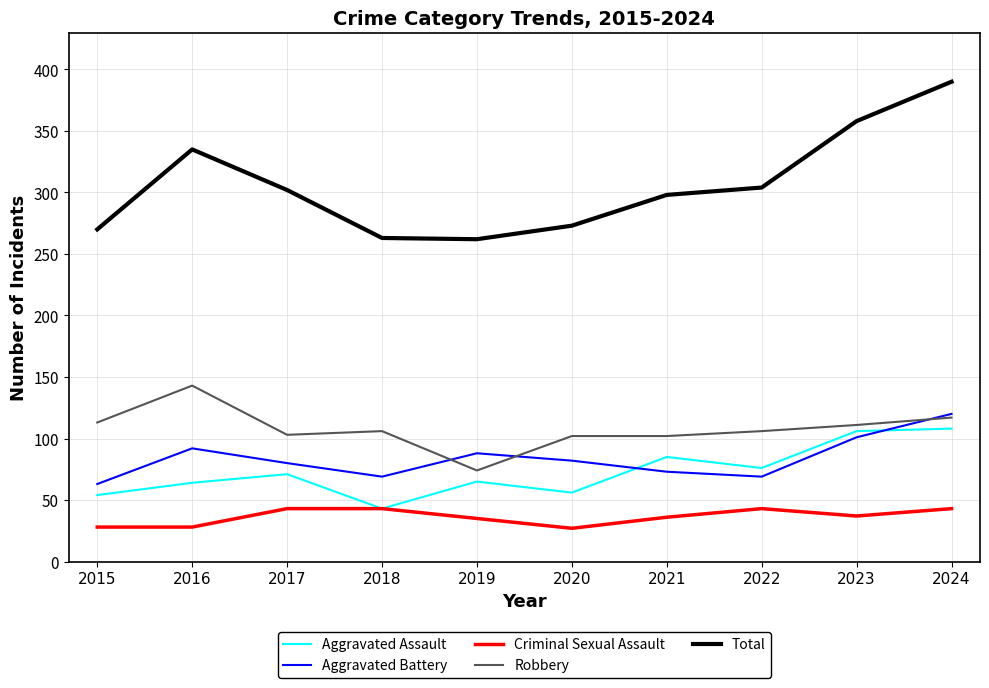

What is the lowest value of the Total series?

262